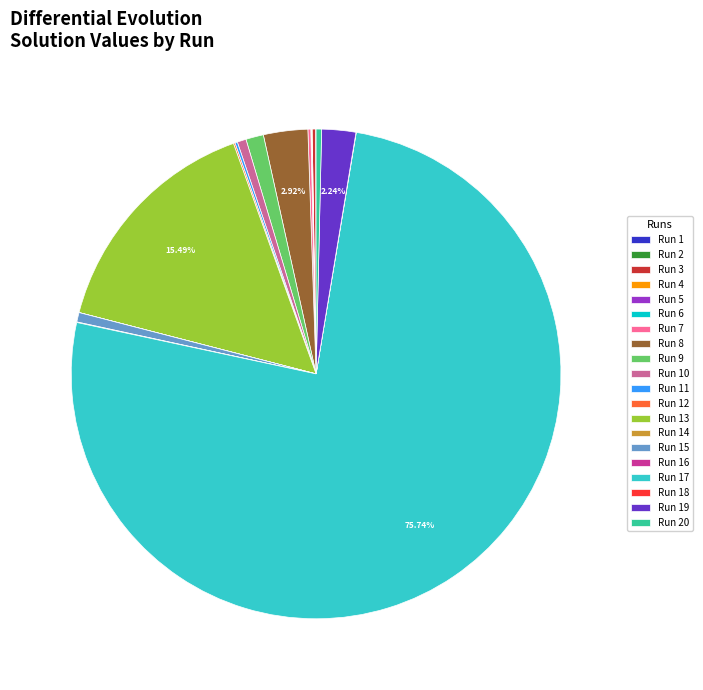

Is there any slice that represents more than half of the pie?

Yes